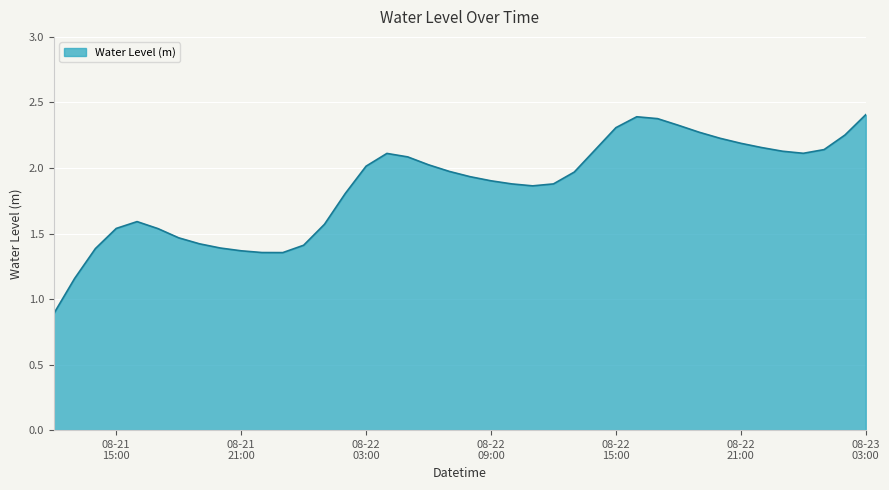

What is the greatest value displayed?

2.4